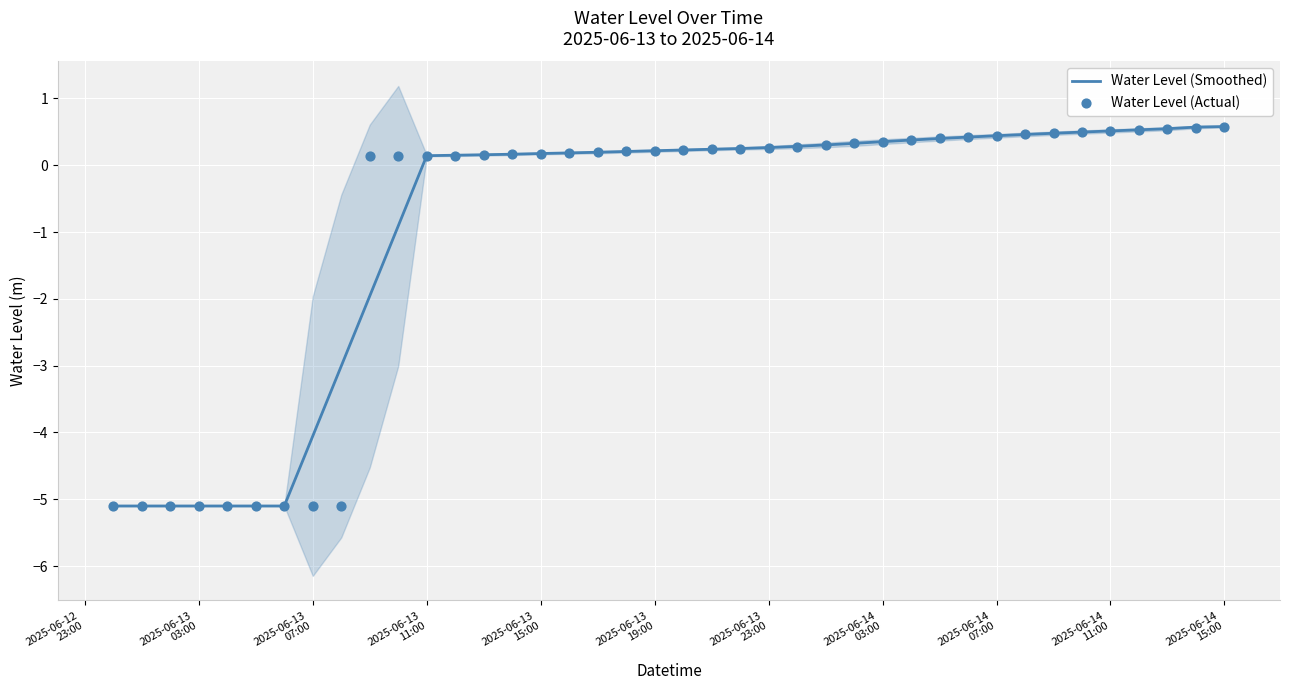

What are all the series names shown in the legend?

Water Level (Smoothed), Water Level (Actual)